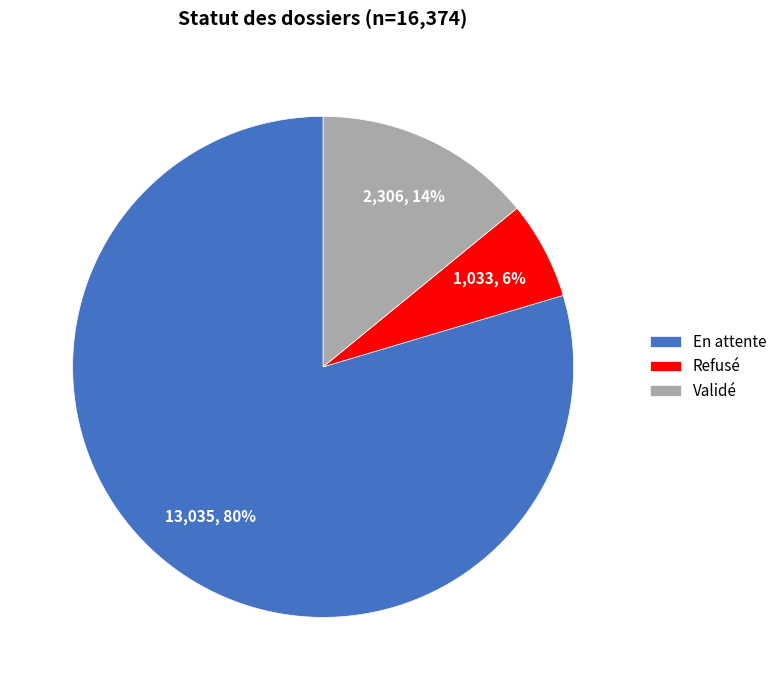

True or false: Validé accounts for 14% of the total.

True